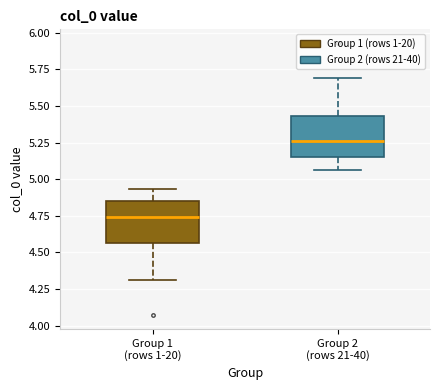

Which box's median line is the highest?

Group 2 (rows 21-40)